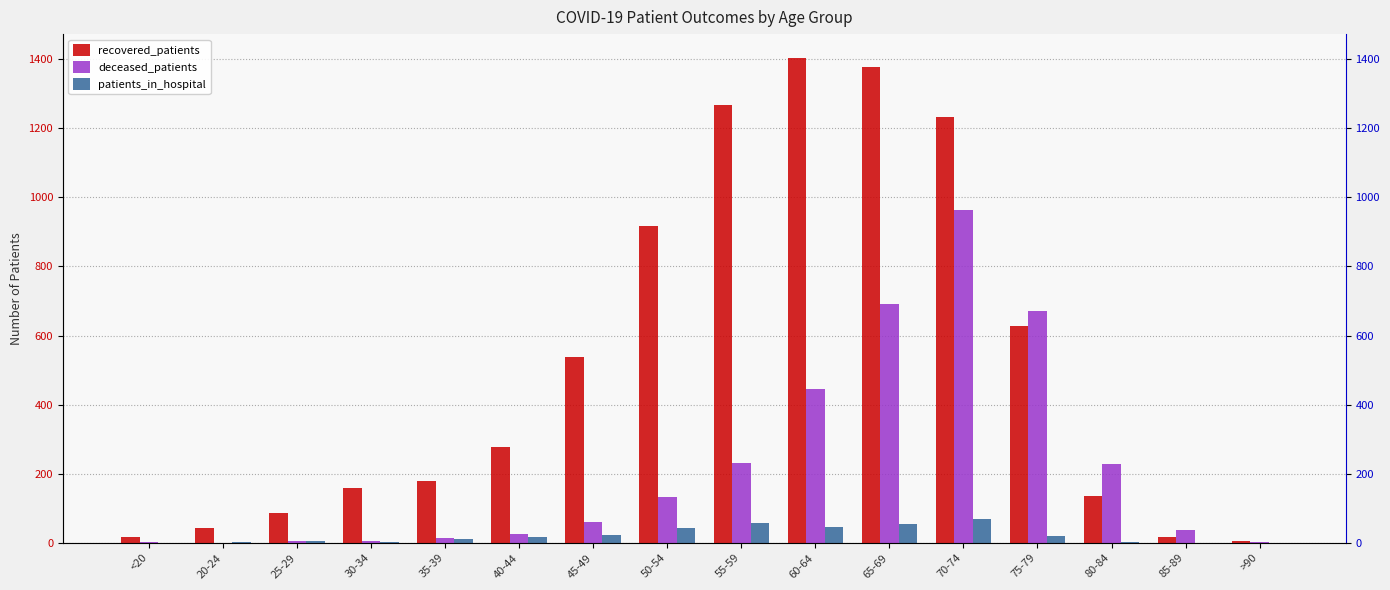

Are the bars grouped side by side (vs. stacked)?

Yes